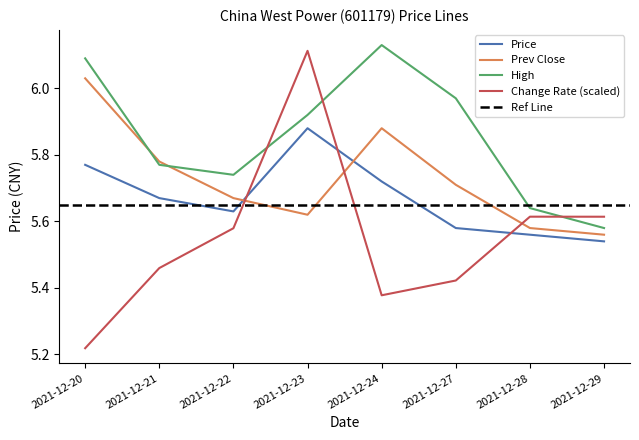

Between 2021-12-21 and 2021-12-24, which is larger?

2021-12-24